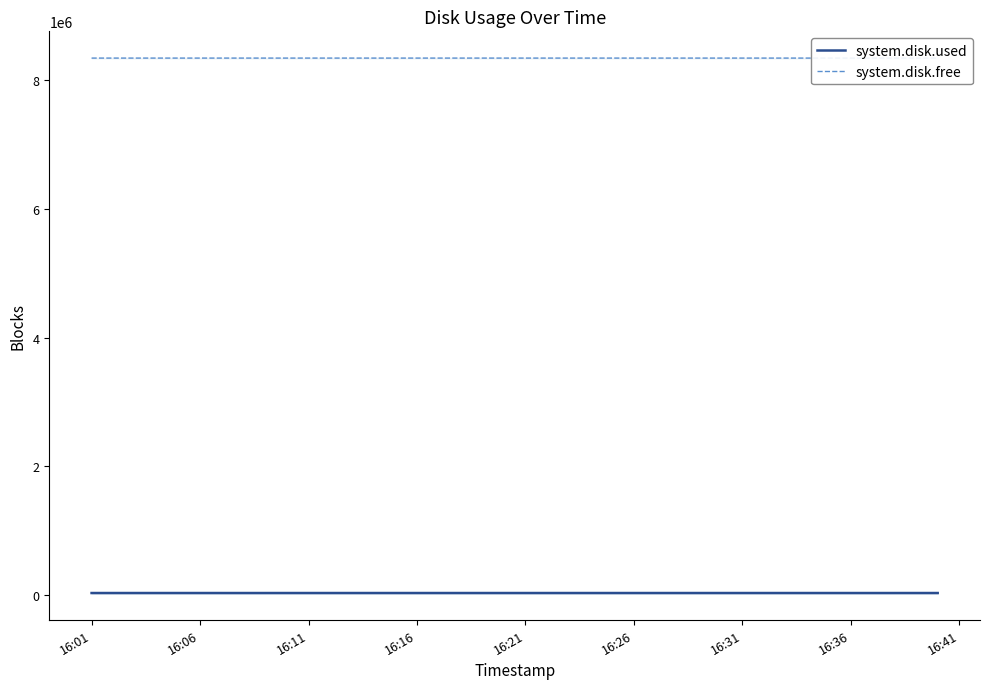

True or false: system.disk.free and system.disk.used cross at least once.

False